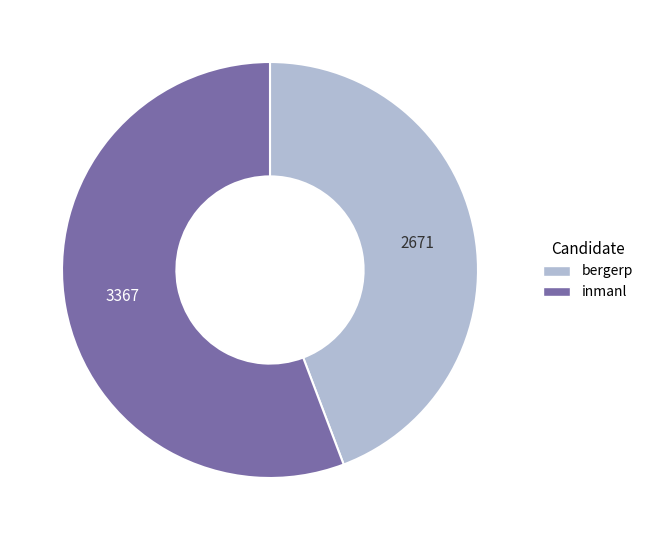

Is it true that bergerp is 44% of the pie?

True